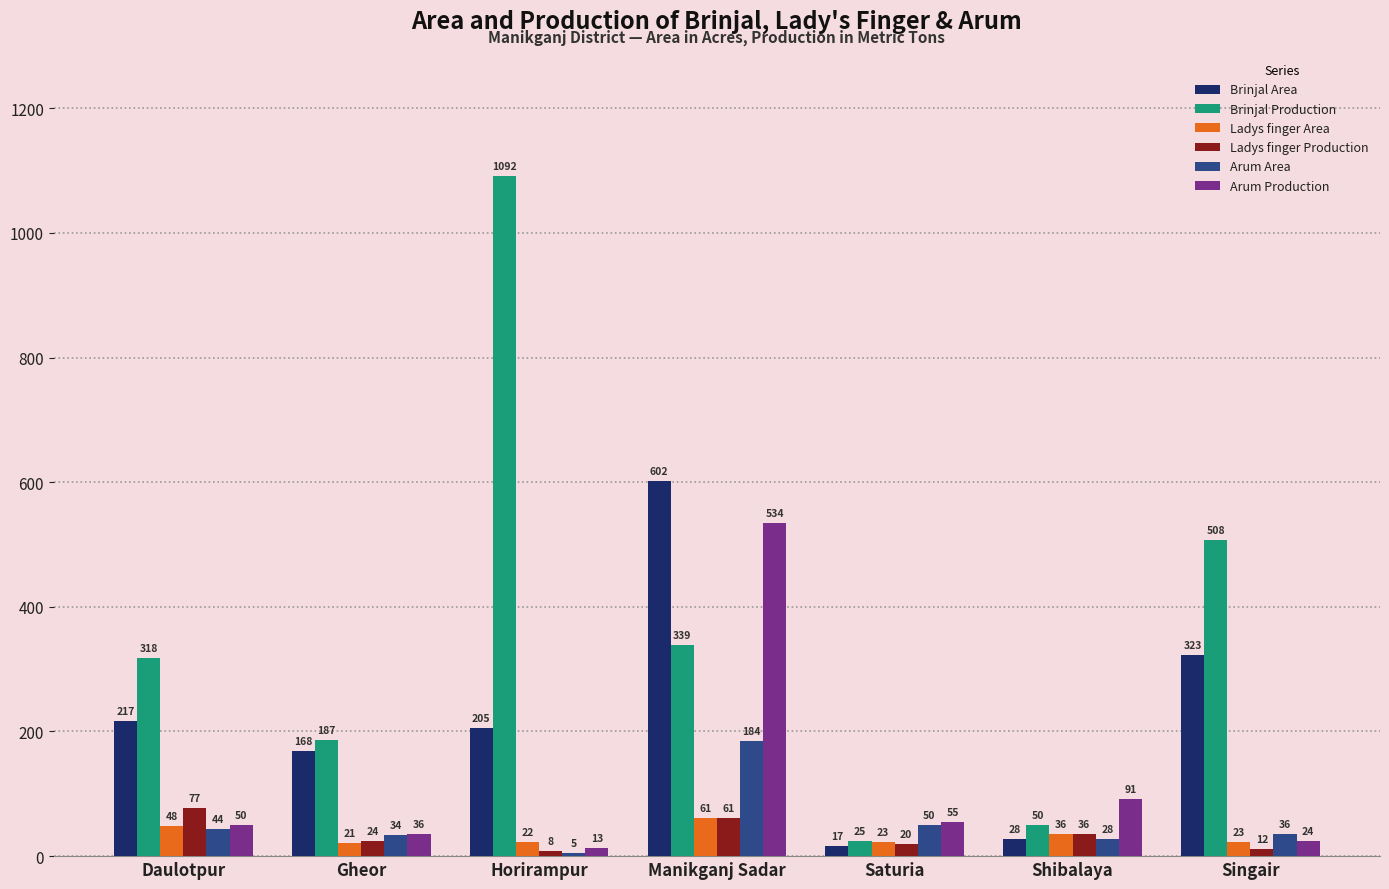

What value does the Arum Area series have at Saturia, to the nearest 50?

50